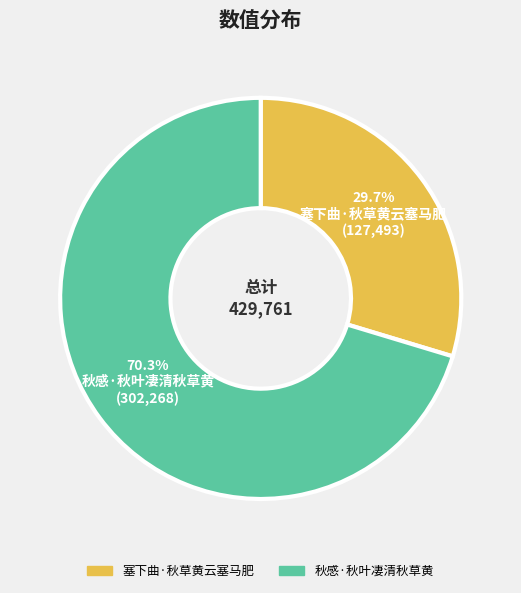

Does any single category account for the majority?

Yes